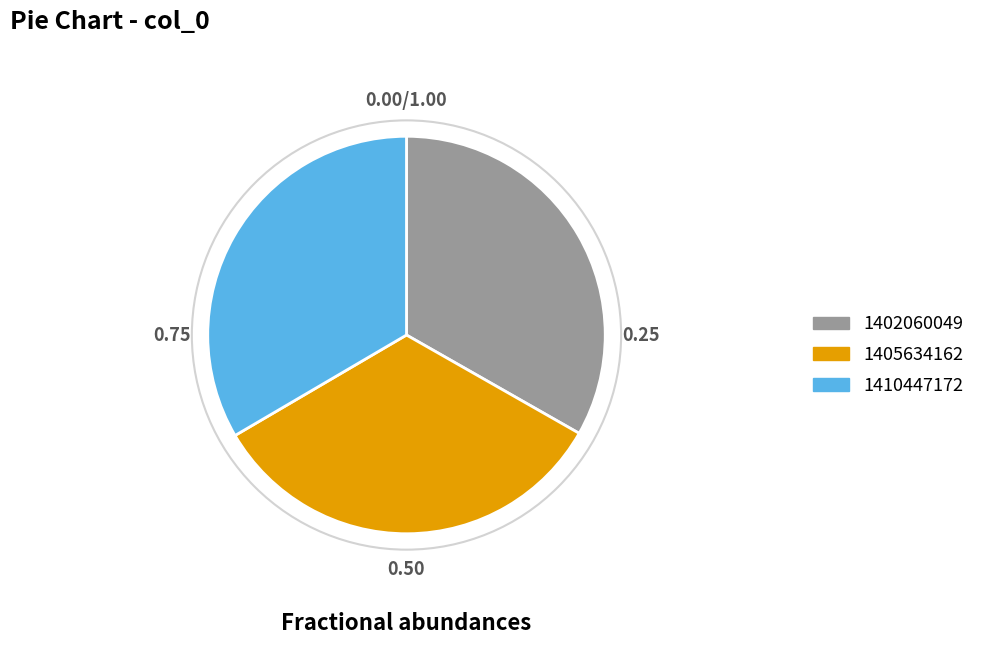

Is it true that 1405634162 is 39% of the pie?

False